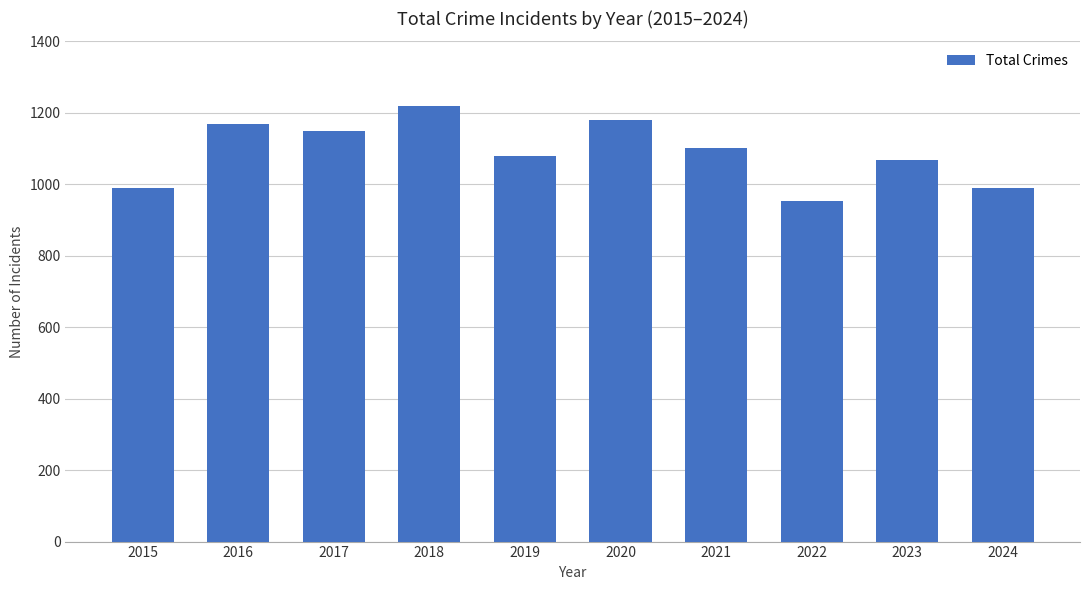

The value at 2022 is 953. True or false?

True